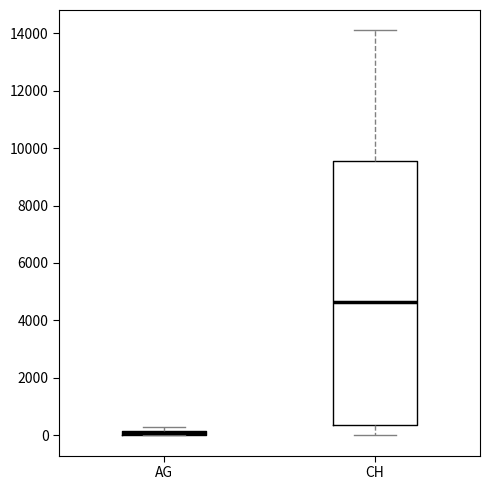

Where does the median line of the box for CH sit on the y-axis? The values are not printed on the chart, so give them approximately, as read against the axis.

4600